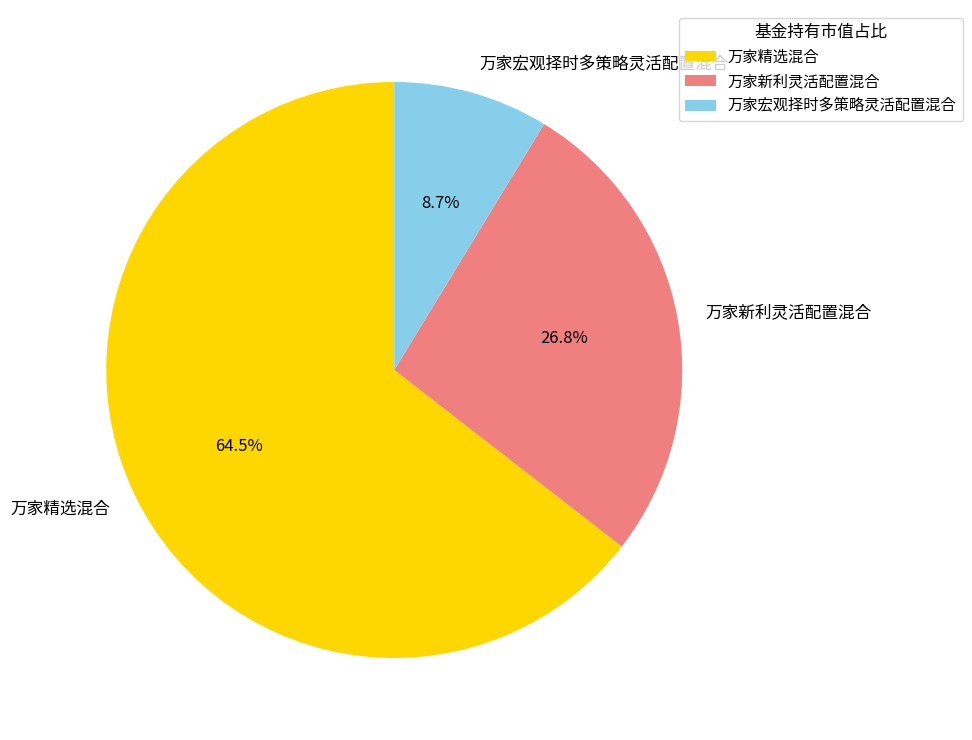

How many slices are in this pie chart?

3